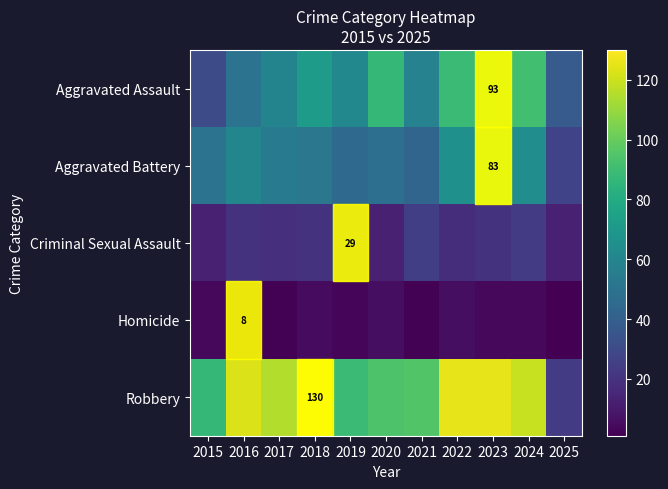

What is the minimum value shown in the chart?

1